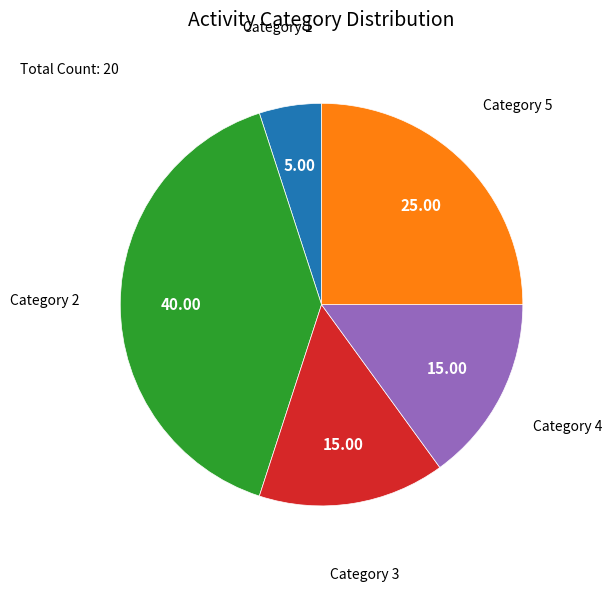

Is there any slice that represents more than half of the pie?

No